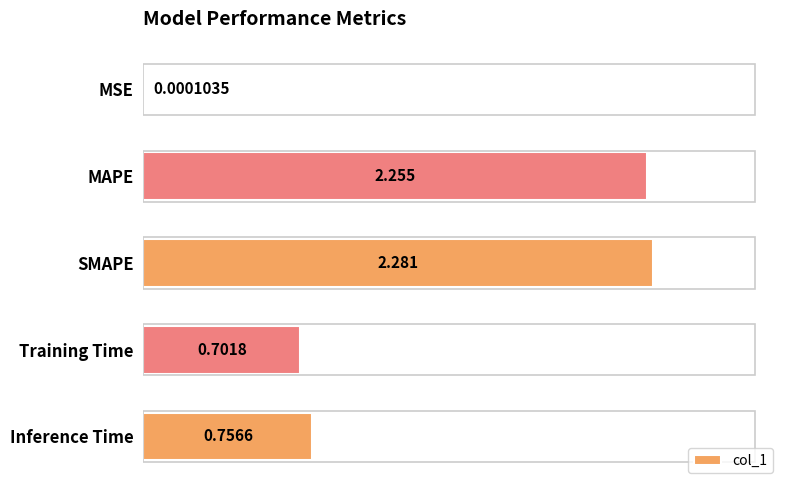

At which category does the chart reach its peak across all series?

SMAPE